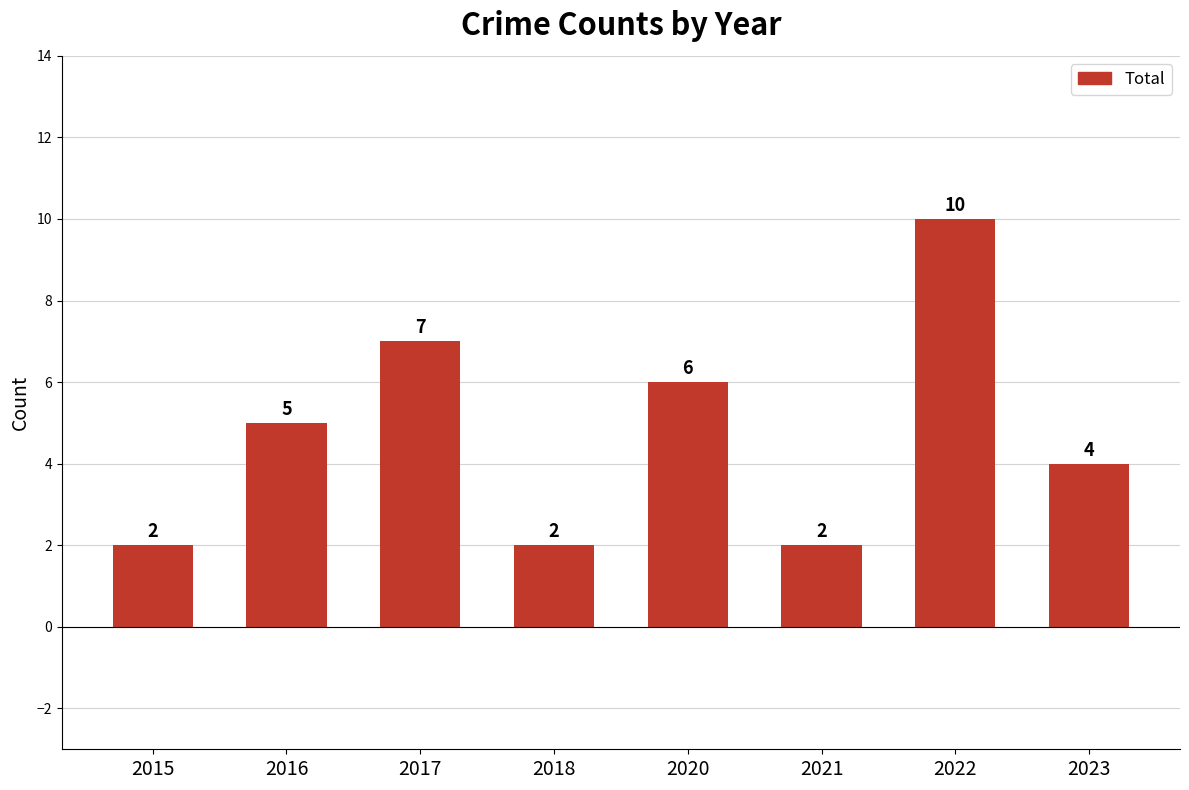

Reading left to right, transcribe all the data shown in this chart.

2015=2	2016=5	2017=7	2018=2	2020=6	2021=2	2022=10	2023=4